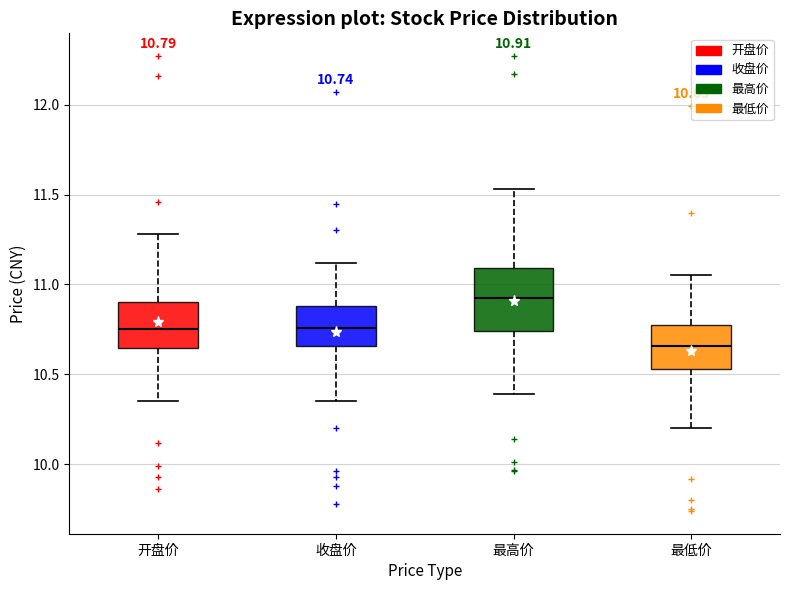

Which box has the highest median line?

最高价